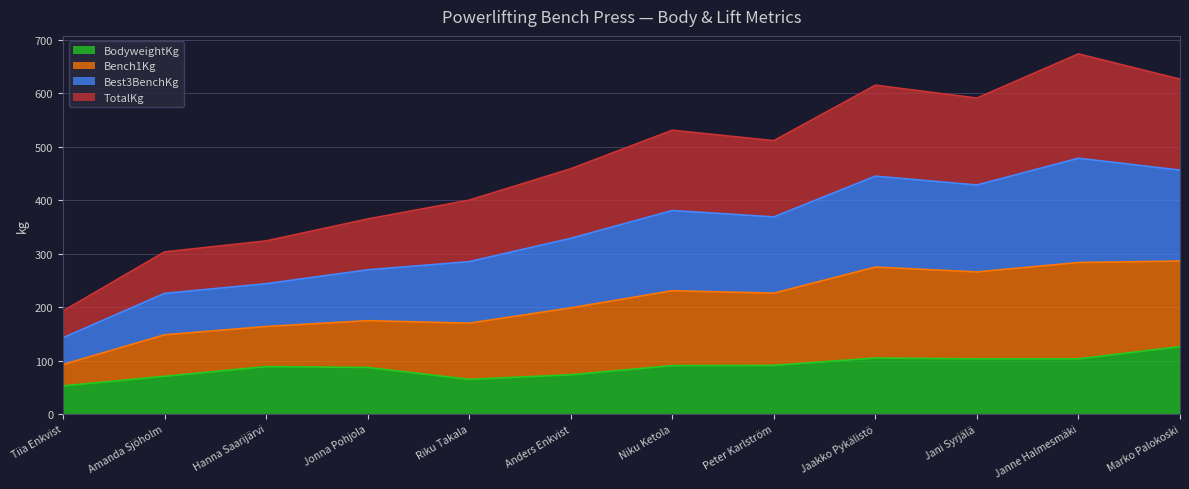

Does the chart display data point markers on the line(s)?

No